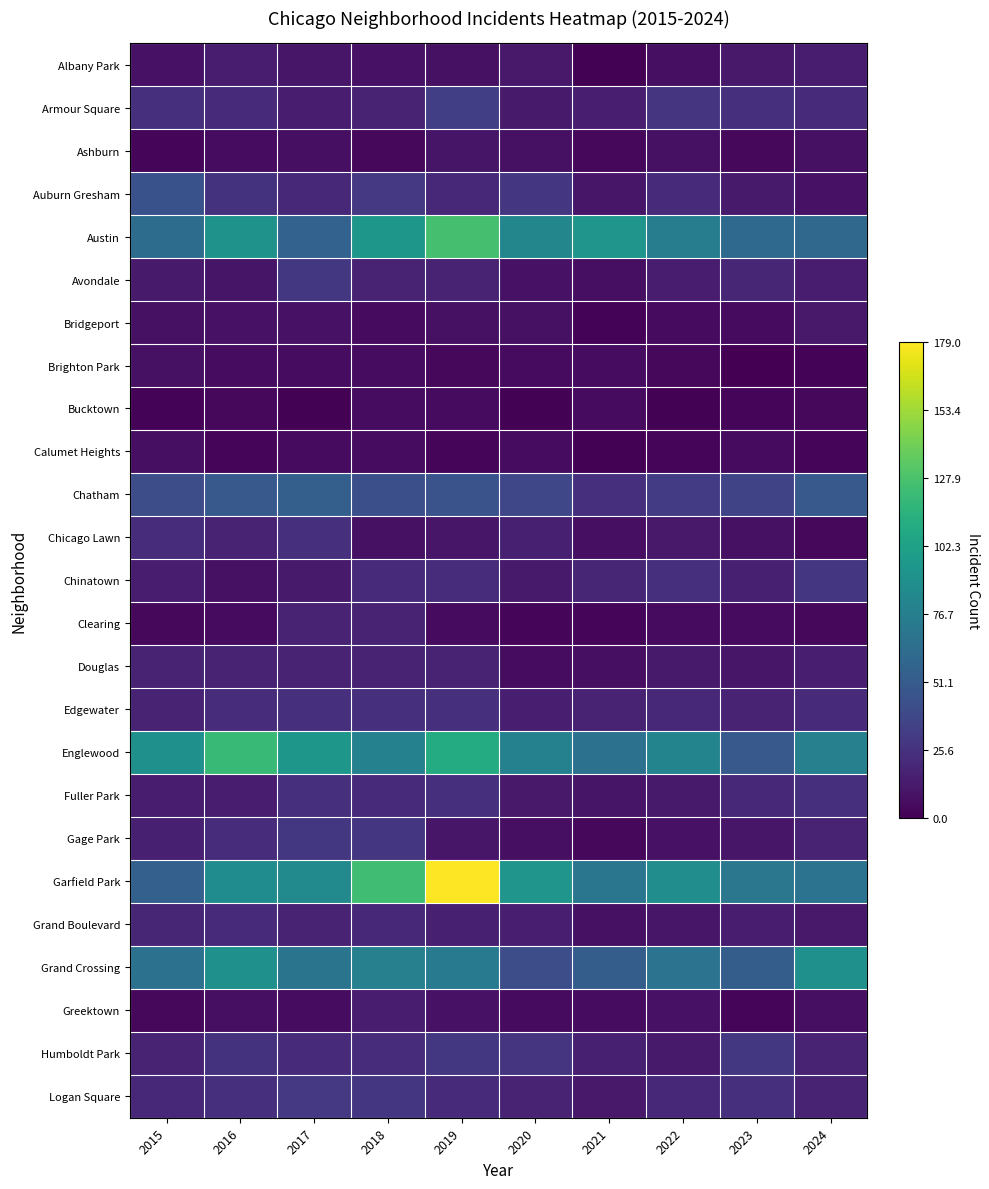

Reading right to left, what are all the values shown in this chart?

Albany Park: 2024=14	2023=12	2022=7	2021=1	2020=12	2019=8	2018=9	2017=11	2016=14	2015=9
Armour Square: 2024=21	2023=25	2022=27	2021=15	2020=13	2019=33	2018=17	2017=14	2016=21	2015=25
Ashburn: 2024=8	2023=4	2022=8	2021=4	2020=8	2019=10	2018=4	2017=7	2016=6	2015=3
Auburn Gresham: 2024=9	2023=13	2022=21	2021=11	2020=28	2019=20	2018=30	2017=20	2016=26	2015=45
Austin: 2024=60	2023=61	2022=76	2021=93	2020=82	2019=126	2018=95	2017=56	2016=91	2015=63
Avondale: 2024=14	2023=19	2022=14	2021=7	2020=9	2019=17	2018=18	2017=29	2016=10	2015=13
Bridgeport: 2024=12	2023=5	2022=5	2021=2	2020=8	2019=8	2018=5	2017=9	2016=9	2015=8
Brighton Park: 2024=2	2023=0	2022=4	2021=6	2020=5	2019=4	2018=6	2017=6	2016=6	2015=8
Bucktown: 2024=4	2023=3	2022=1	2021=5	2020=1	2019=5	2018=6	2017=1	2016=4	2015=2
Calumet Heights: 2024=3	2023=5	2022=3	2021=1	2020=6	2019=3	2018=6	2017=5	2016=3	2015=7
Chatham: 2024=50	2023=37	2022=32	2021=25	2020=38	2019=46	2018=44	2017=54	2016=50	2015=42
Chicago Lawn: 2024=4	2023=8	2022=12	2021=7	2020=16	2019=11	2018=8	2017=24	2016=17	2015=23
Chinatown: 2024=28	2023=16	2022=24	2021=19	2020=13	2019=23	2018=21	2017=13	2016=8	2015=14
Clearing: 2024=4	2023=5	2022=5	2021=3	2020=3	2019=5	2018=18	2017=17	2016=5	2015=4
Douglas: 2024=15	2023=11	2022=13	2021=7	2020=6	2019=18	2018=17	2017=17	2016=17	2015=18
Edgewater: 2024=22	2023=17	2022=20	2021=17	2020=15	2019=24	2018=24	2017=24	2016=23	2015=18
Englewood: 2024=78	2023=50	2022=81	2021=67	2020=79	2019=110	2018=79	2017=95	2016=121	2015=90
Fuller Park: 2024=24	2023=20	2022=13	2021=10	2020=12	2019=24	2018=22	2017=24	2016=14	2015=14
Gage Park: 2024=17	2023=11	2022=9	2021=4	2020=7	2019=11	2018=28	2017=29	2016=23	2015=16
Garfield Park: 2024=68	2023=71	2022=88	2021=70	2020=93	2019=179	2018=124	2017=86	2016=87	2015=55
Grand Boulevard: 2024=12	2023=14	2022=11	2021=8	2020=15	2019=16	2018=20	2017=17	2016=22	2015=19
Grand Crossing: 2024=90	2023=53	2022=68	2021=53	2020=42	2019=74	2018=78	2017=69	2016=90	2015=67
Greektown: 2024=7	2023=3	2022=9	2021=6	2020=5	2019=9	2018=14	2017=6	2016=7	2015=4
Humboldt Park: 2024=17	2023=29	2022=13	2021=16	2020=27	2019=29	2018=23	2017=22	2016=26	2015=18
Logan Square: 2024=18	2023=25	2022=20	2021=12	2020=18	2019=22	2018=28	2017=30	2016=25	2015=20